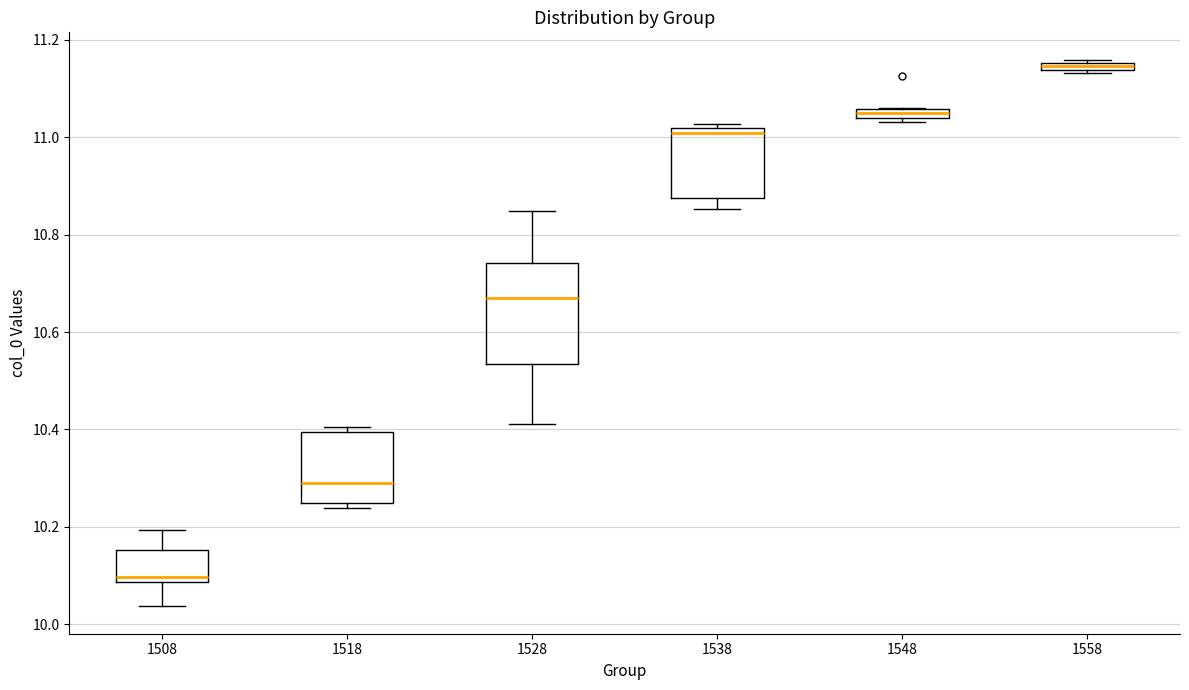

Which box has the highest median line?

1558